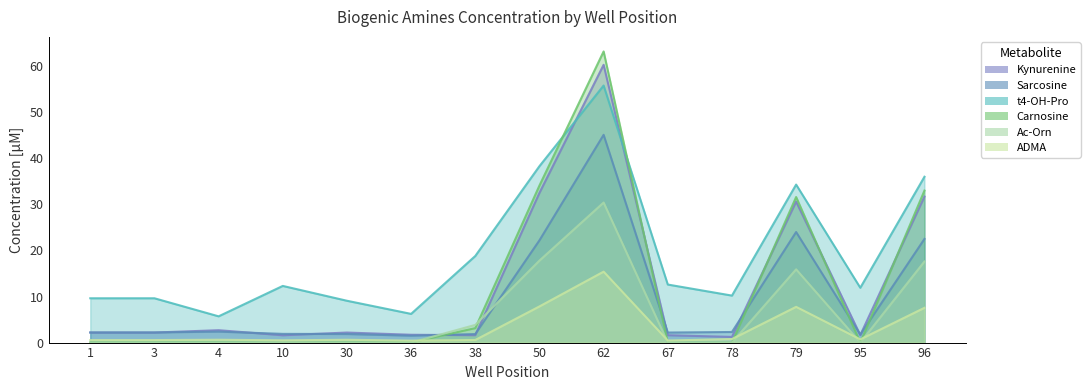

Between 4.0 and 30.0, which is larger?

4.0